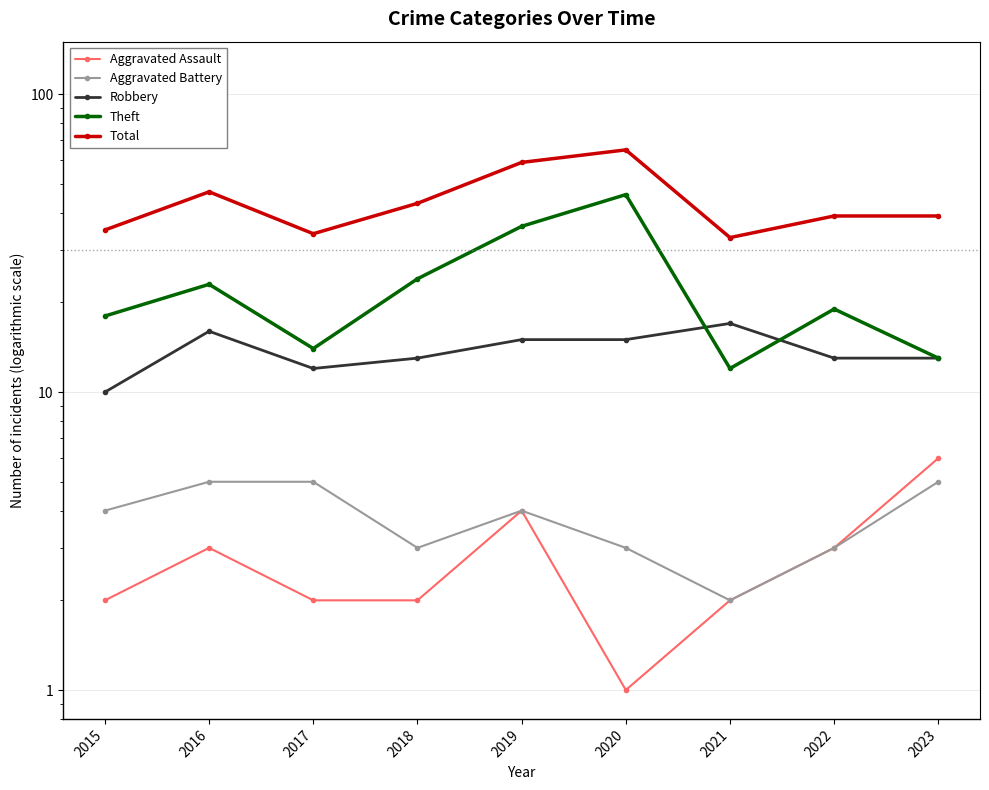

Reading left to right, transcribe all the data shown in this chart.

Aggravated Assault: 2	3	2	2	4	1	2	3	6
Aggravated Battery: 4	5	5	3	4	3	2	3	5
Robbery: 10	16	12	13	15	15	17	13	13
Theft: 18	23	14	24	36	46	12	19	13
Total: 35	47	34	43	59	65	33	39	39